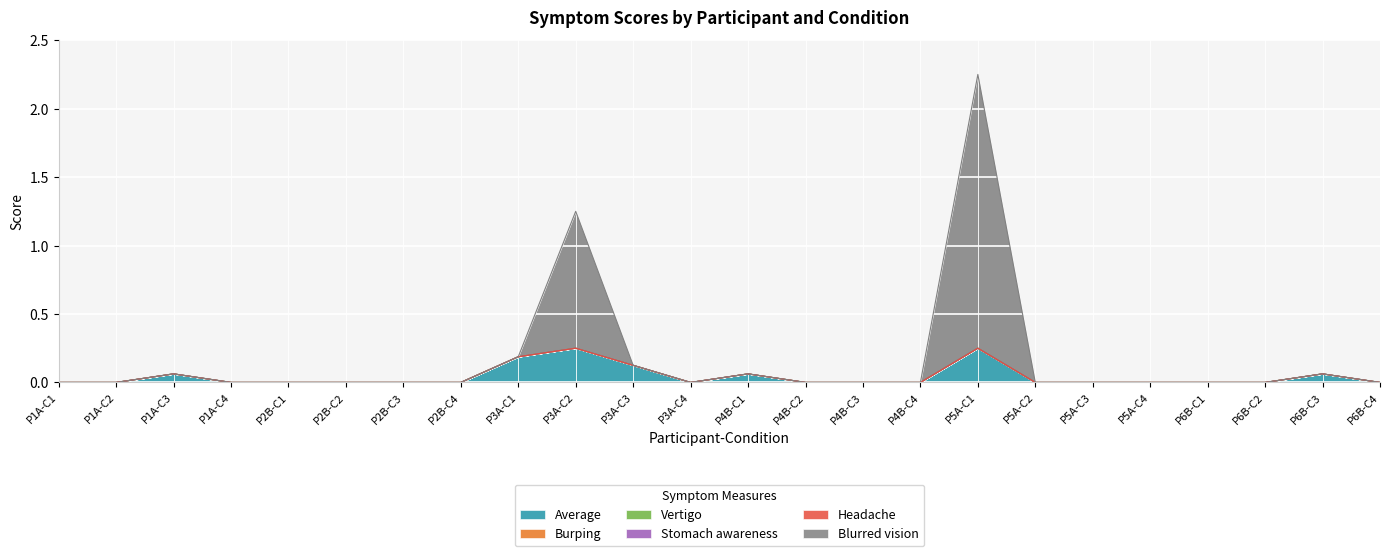

Count the number of categories in the chart.

24